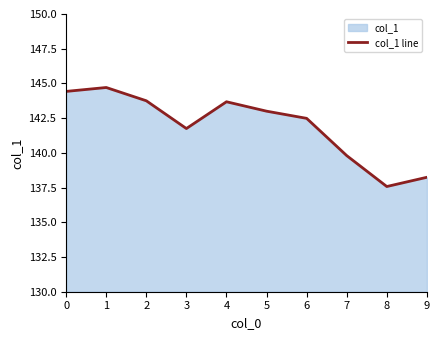

The value at 7 is 139.8. True or false?

True